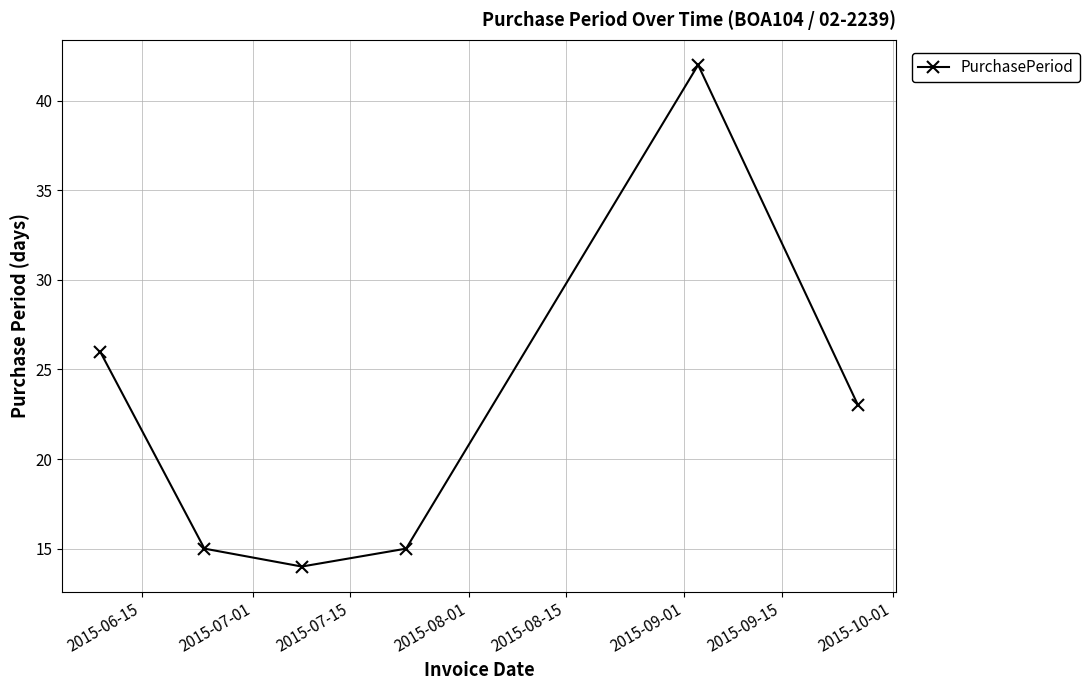

What is the maximum value shown in the chart?

42